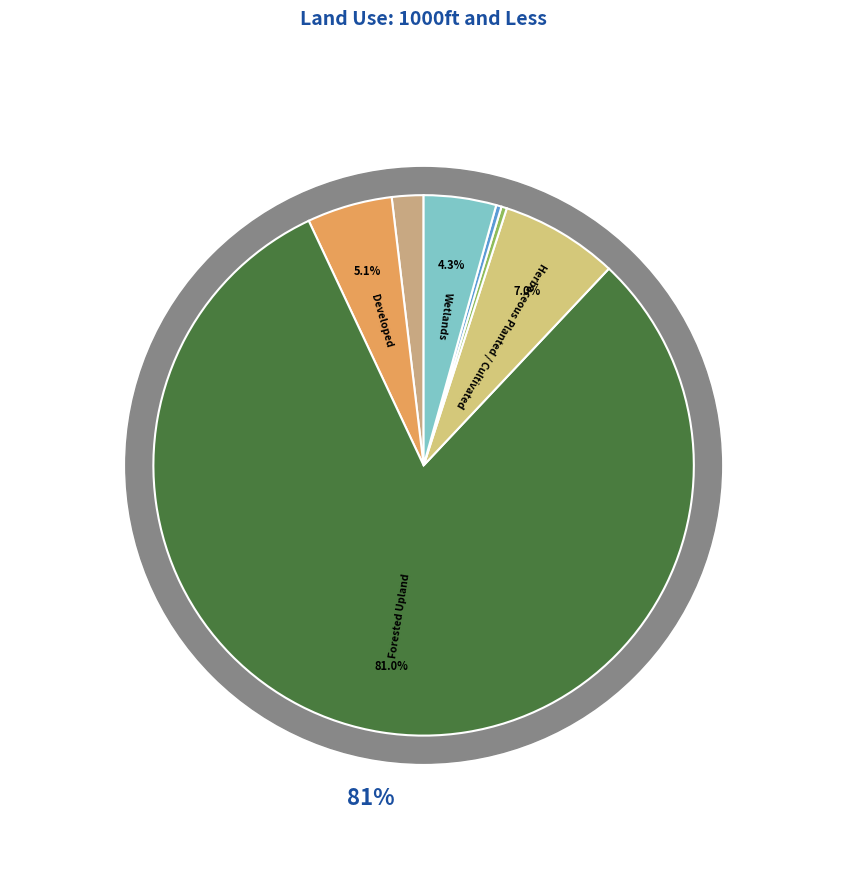

To the nearest percent, what is the difference between the Herbaceous Planted / Cultivated and Water slice percentages?

7%